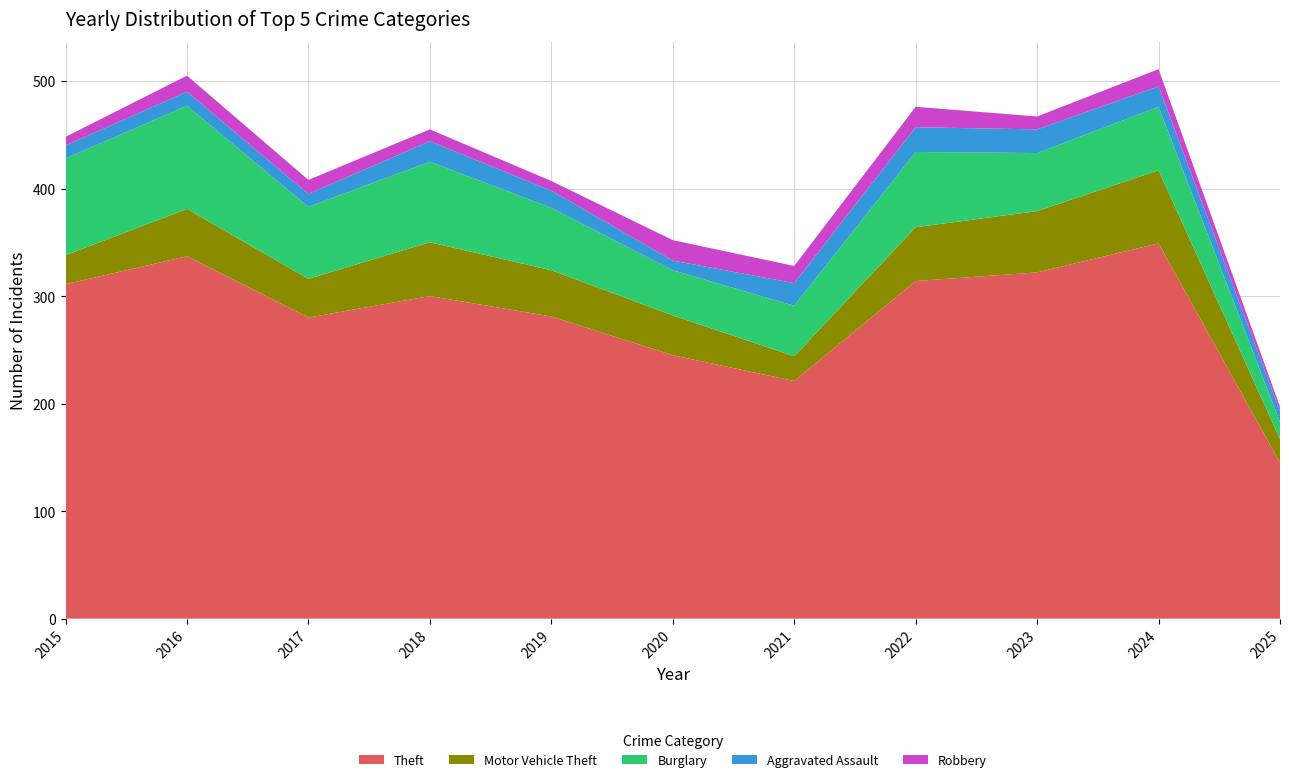

Reading left to right, what are all the values shown in this chart?

Theft: 311	337	280	300	281	245	221	314	322	349	145
Motor Vehicle Theft: 27	44	36	50	43	37	23	50	57	68	22
Burglary: 90	96	67	75	58	42	47	70	54	59	16
Aggravated Assault: 12	13	12	19	16	9	21	23	22	19	10
Robbery: 8	15	13	11	9	19	16	19	12	16	4